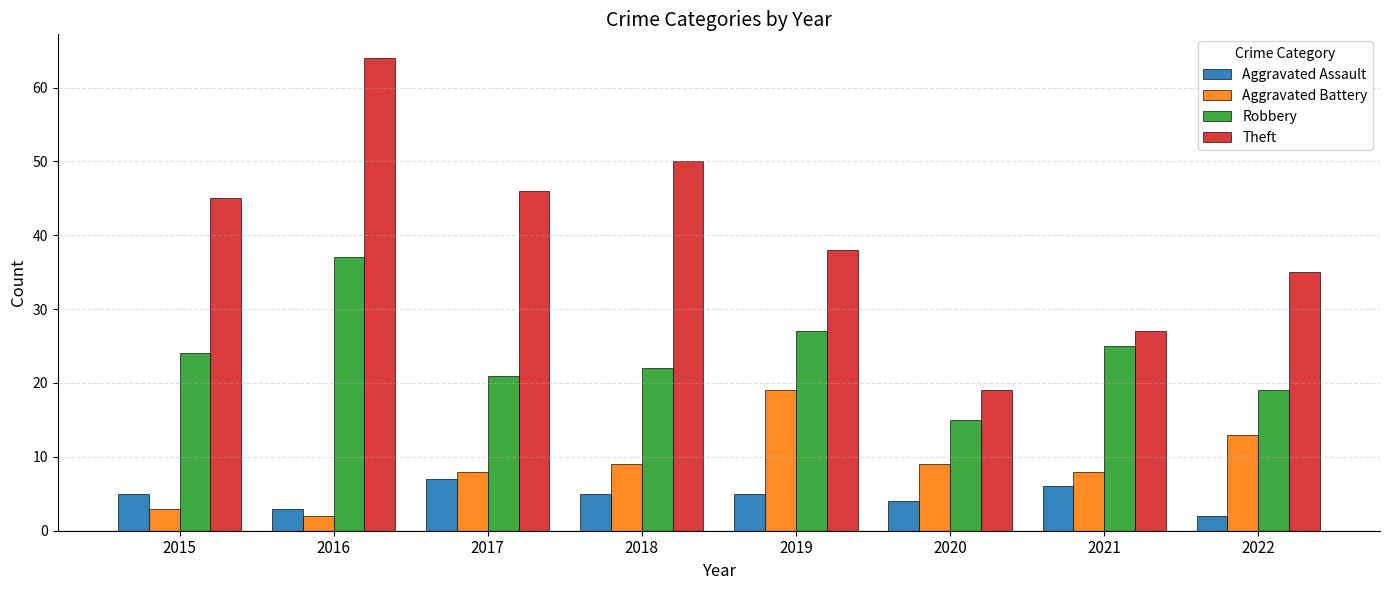

The value of Aggravated Battery at 2020 is 9. True or false?

True